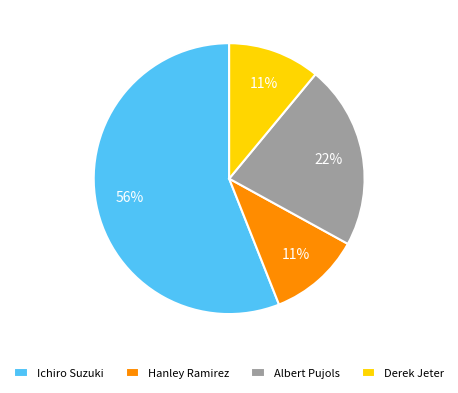

What percentage is the Derek Jeter slice, to the nearest percent?

11%